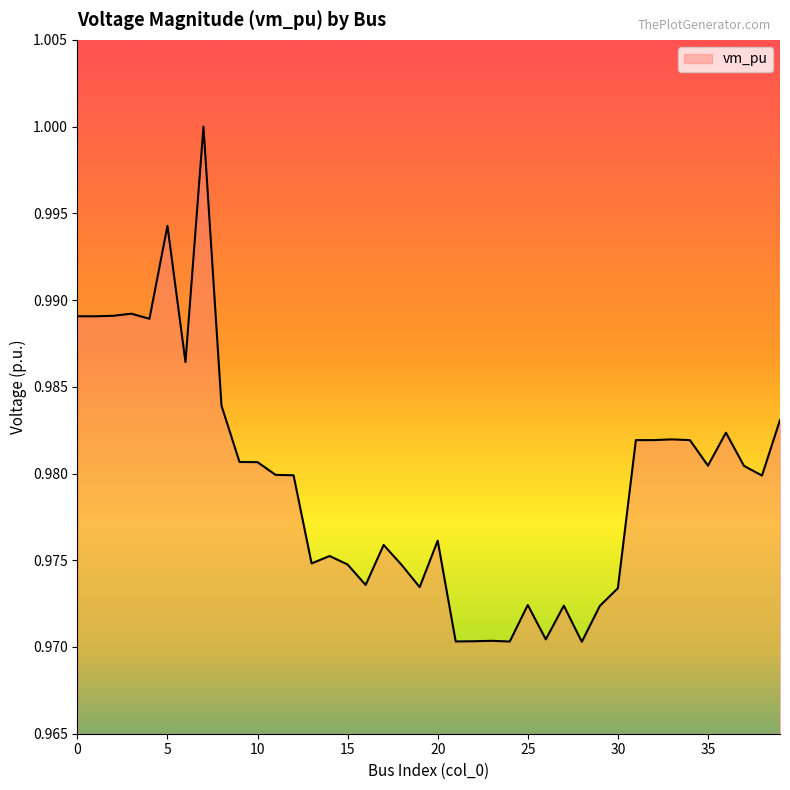

Does the chart have visible grid lines?

No